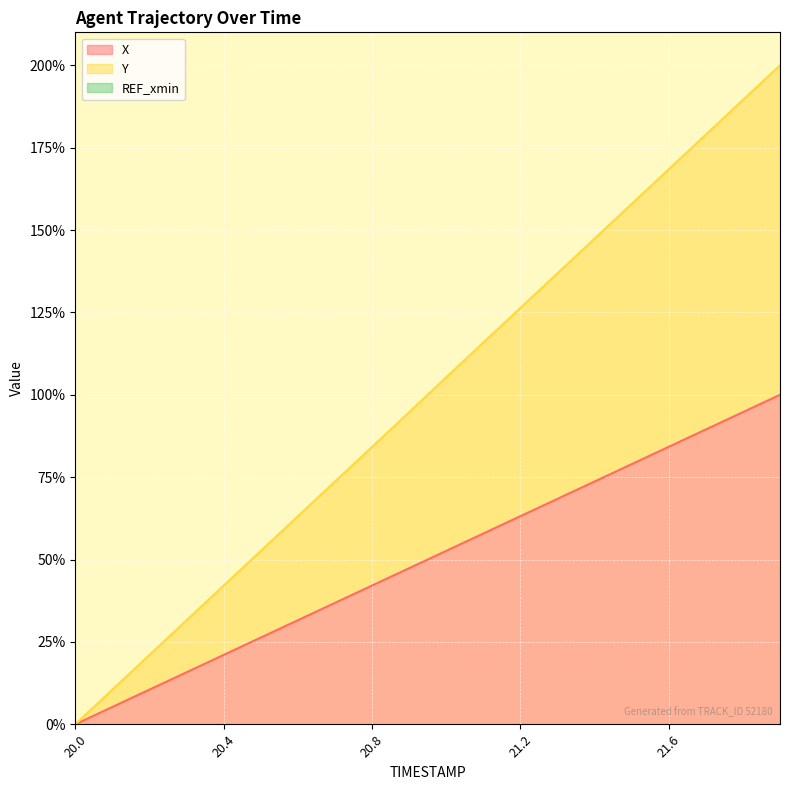

True or false: X has a value of 32.8 at 21.5.

False